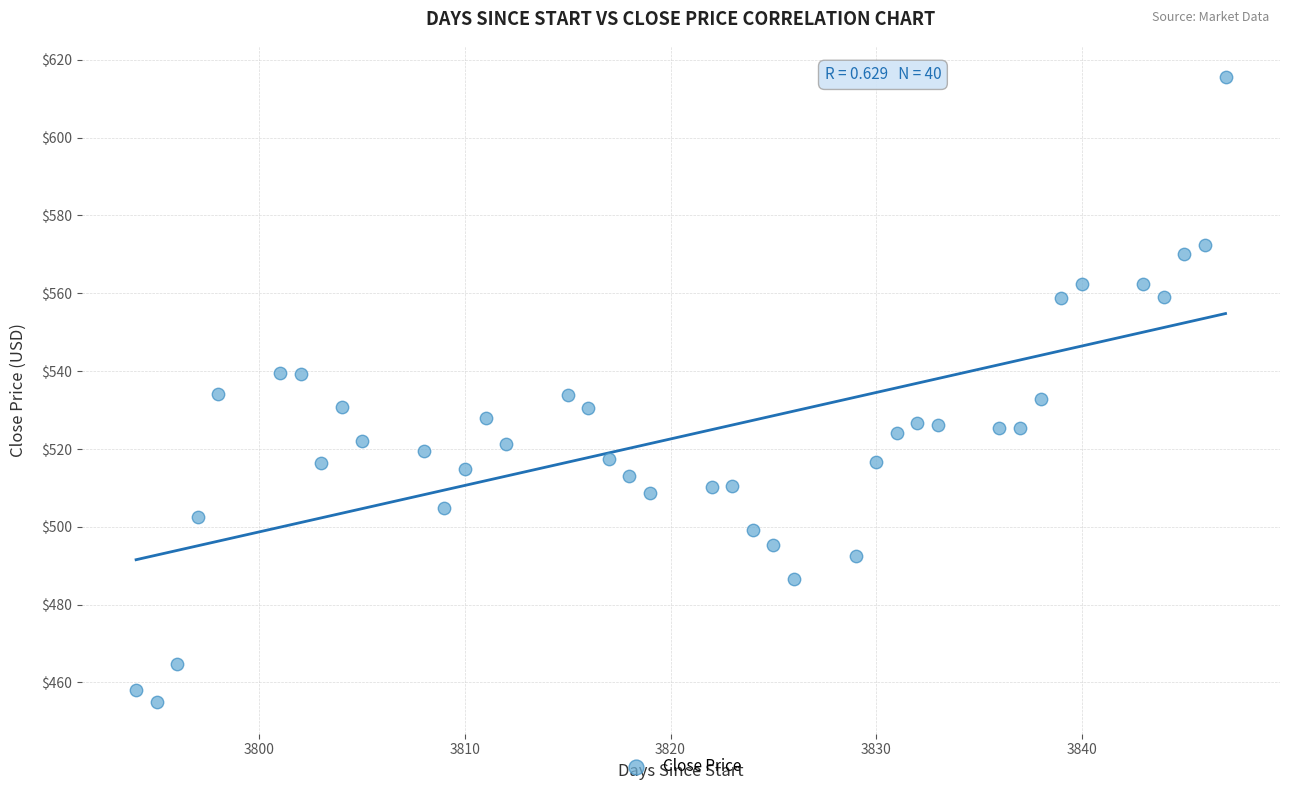

What is the range of X values (max minus min)?

53.0